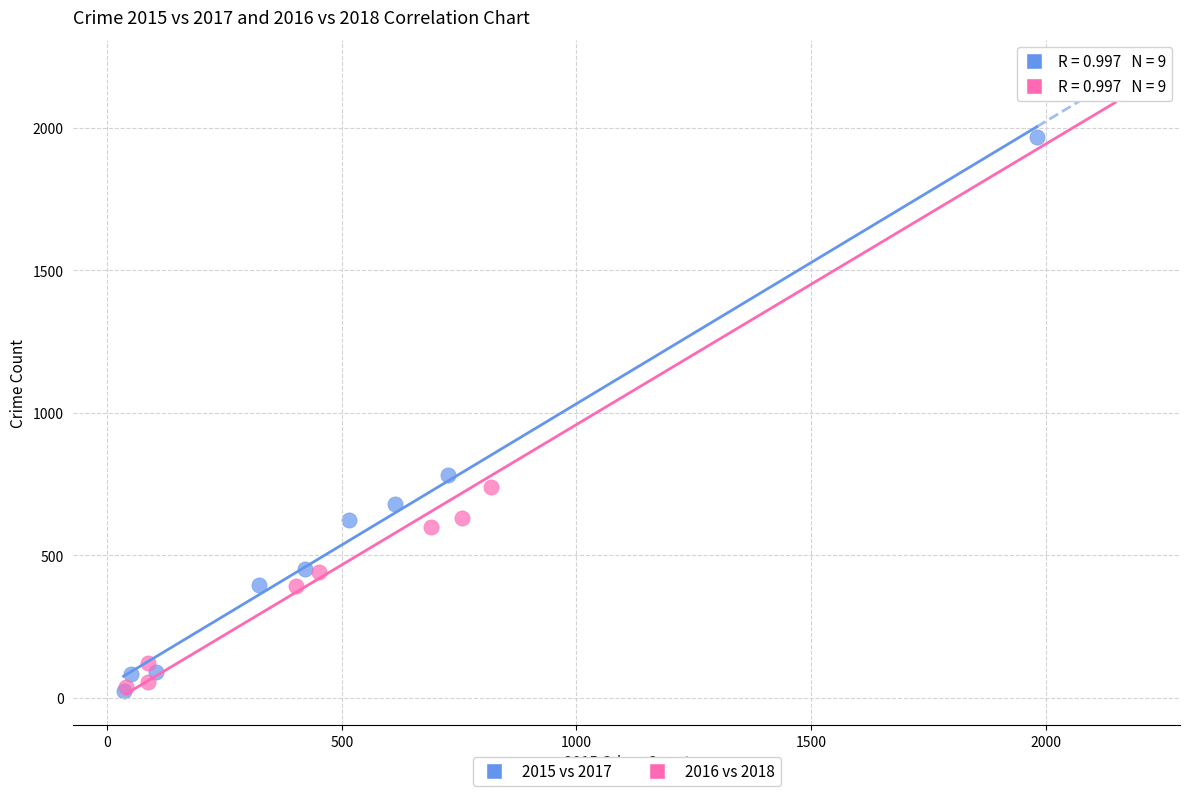

Which series has the largest Y range (max minus min)?

2016 vs 2018